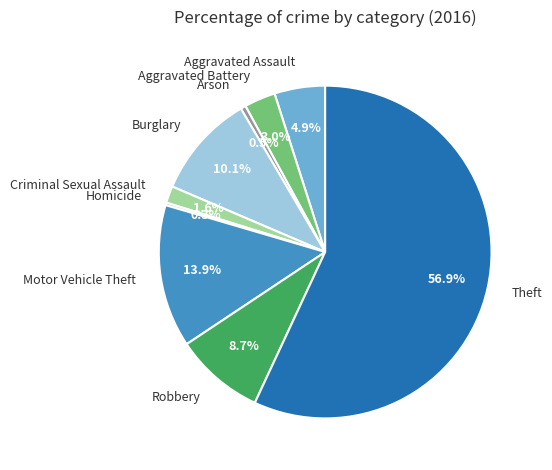

Which category has the biggest portion of the pie?

Theft